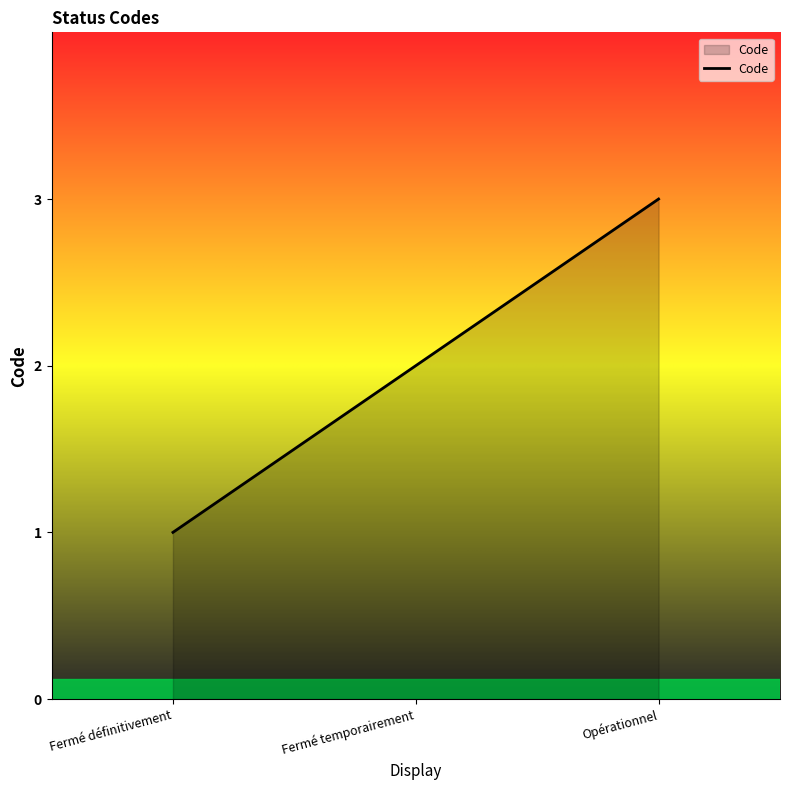

The chart shows a value of 3 at Fermé temporairement. True or false?

False